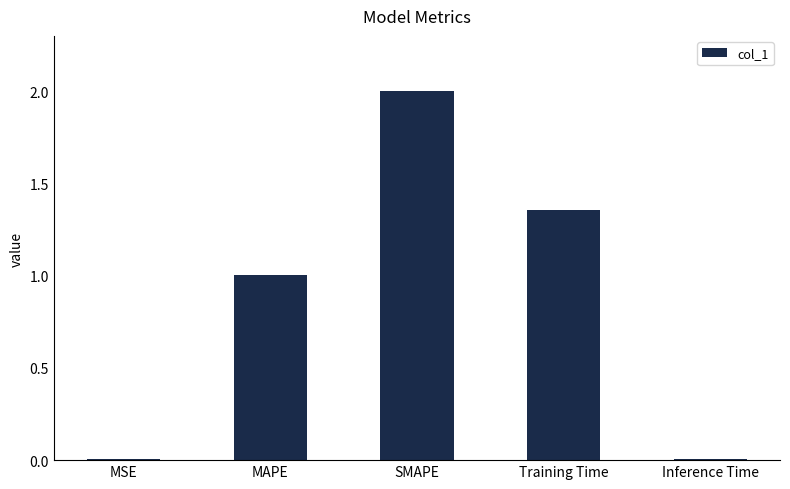

How many series are shown in this chart?

1